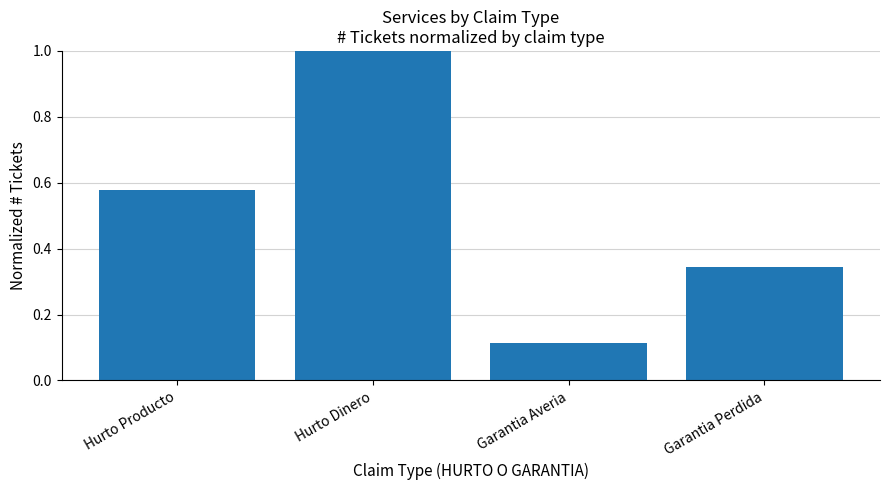

Which category has the lowest value across all series?

Garantia Averia